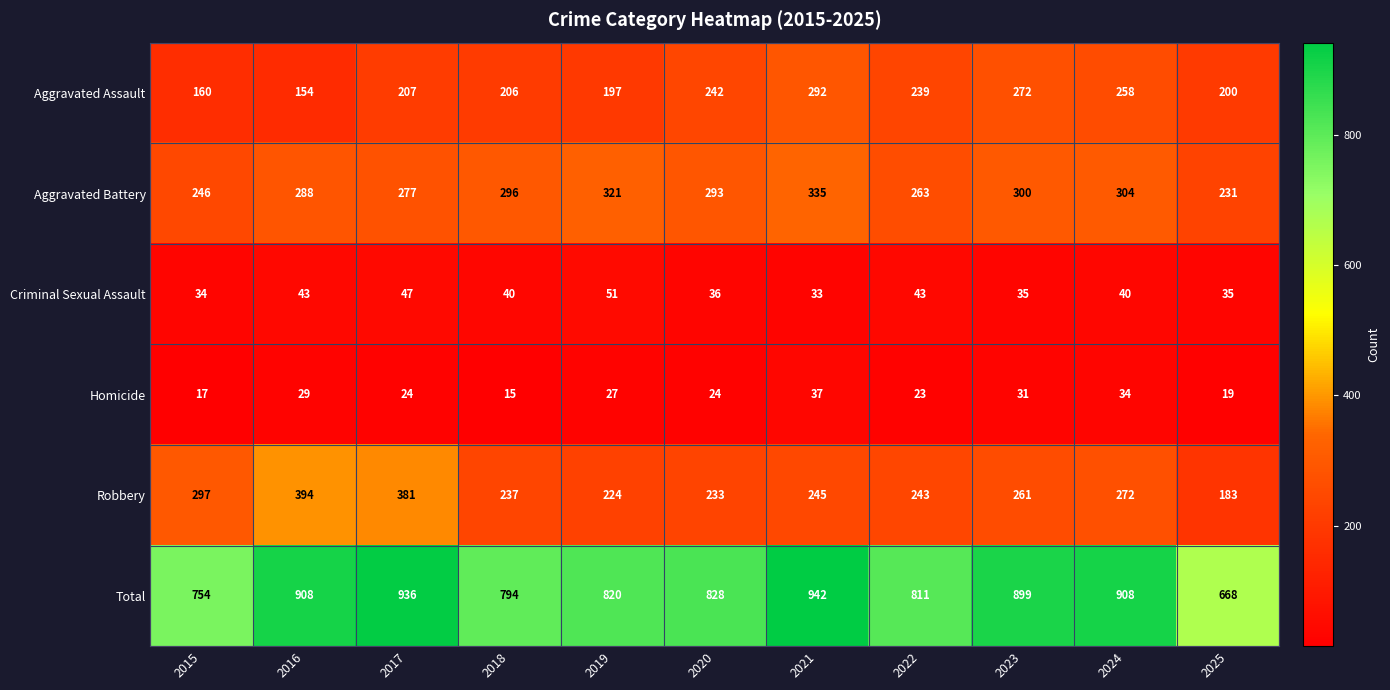

Count the number of categories in the chart.

11